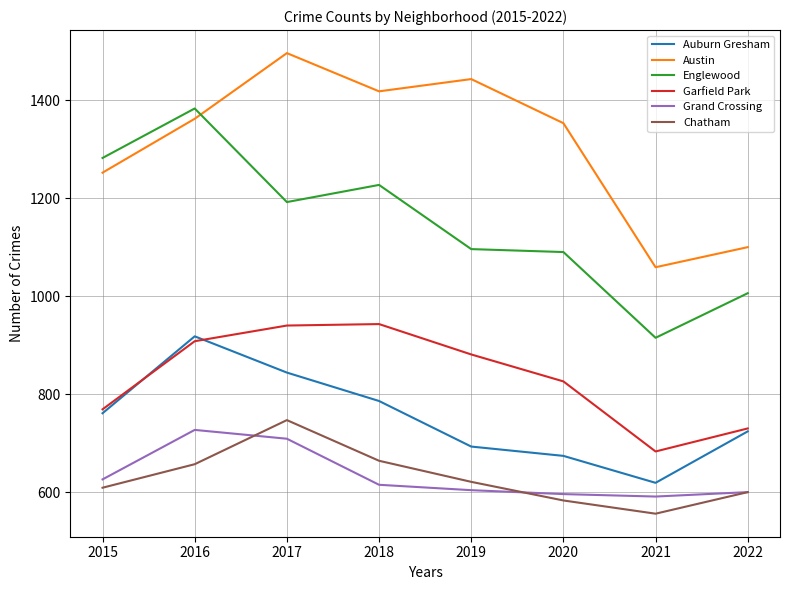

Count the number of data series in this chart.

6